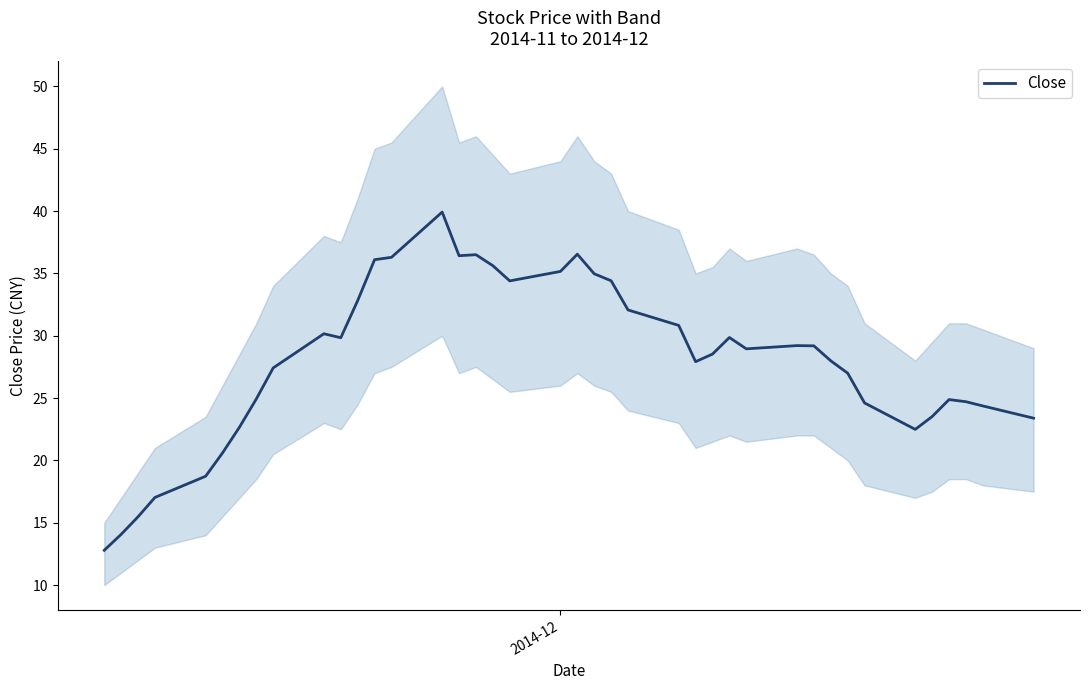

What is the maximum value shown in the chart?

39.9